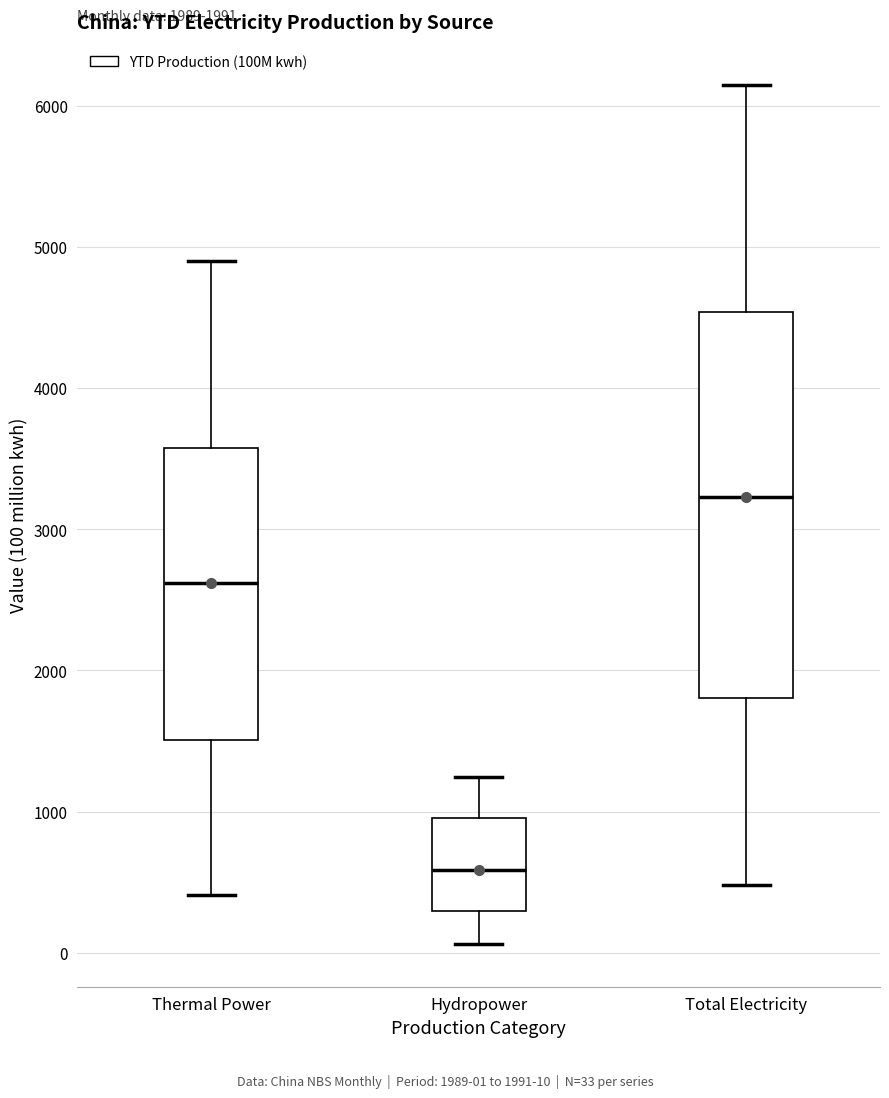

Which box has the highest median line?

Total Electricity